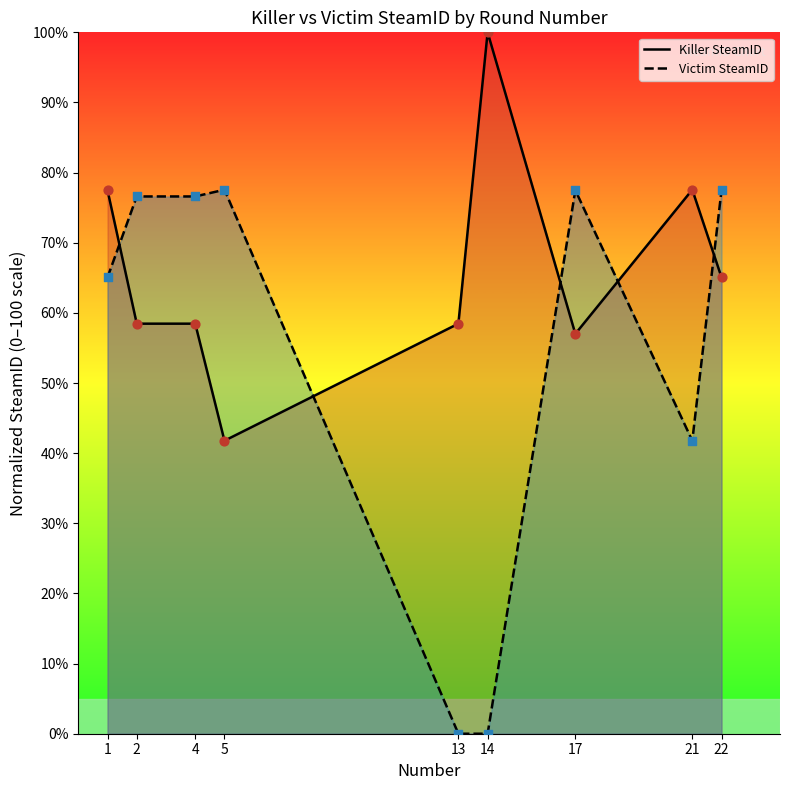

Which series has the widest spread of Y values?

Victim SteamID